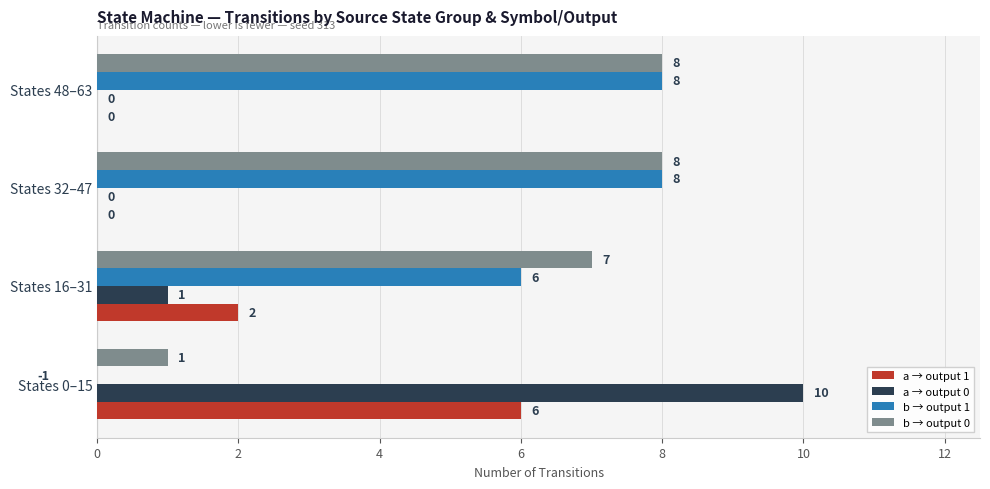

The a → output 1 series shows 0 at 4. True or false?

True